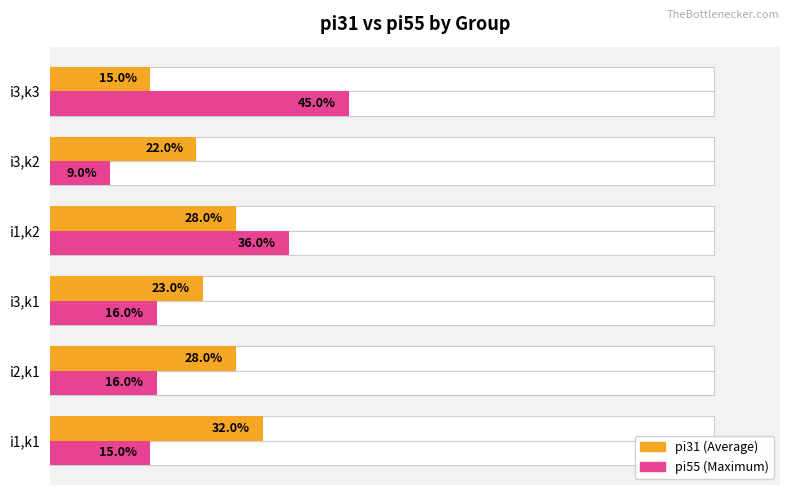

What is the difference between the maximum and second lowest values in the pi31 (avg) series?

10.0